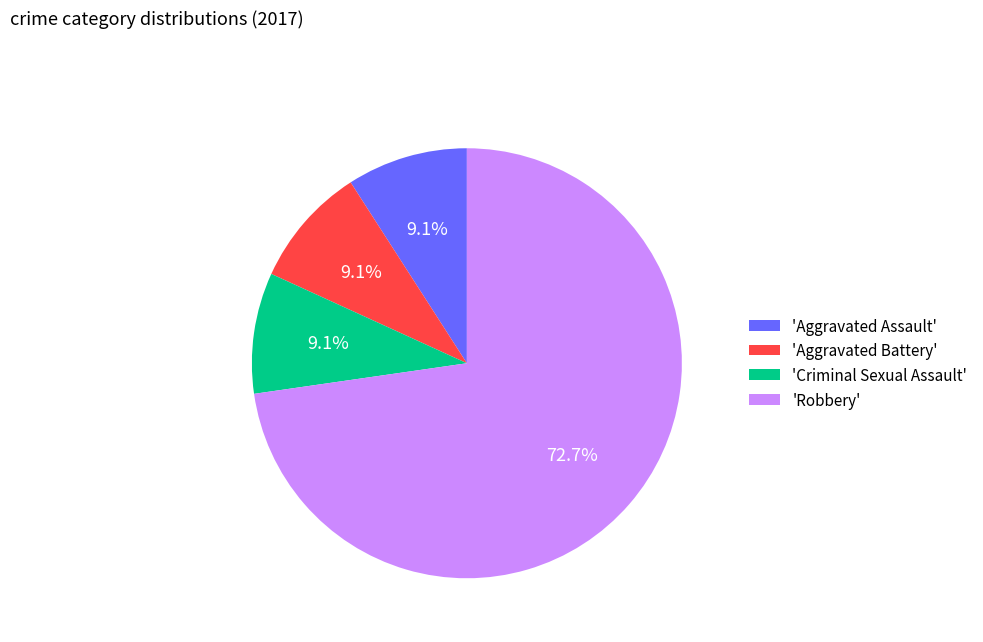

Which category has the biggest portion of the pie?

'Robbery'